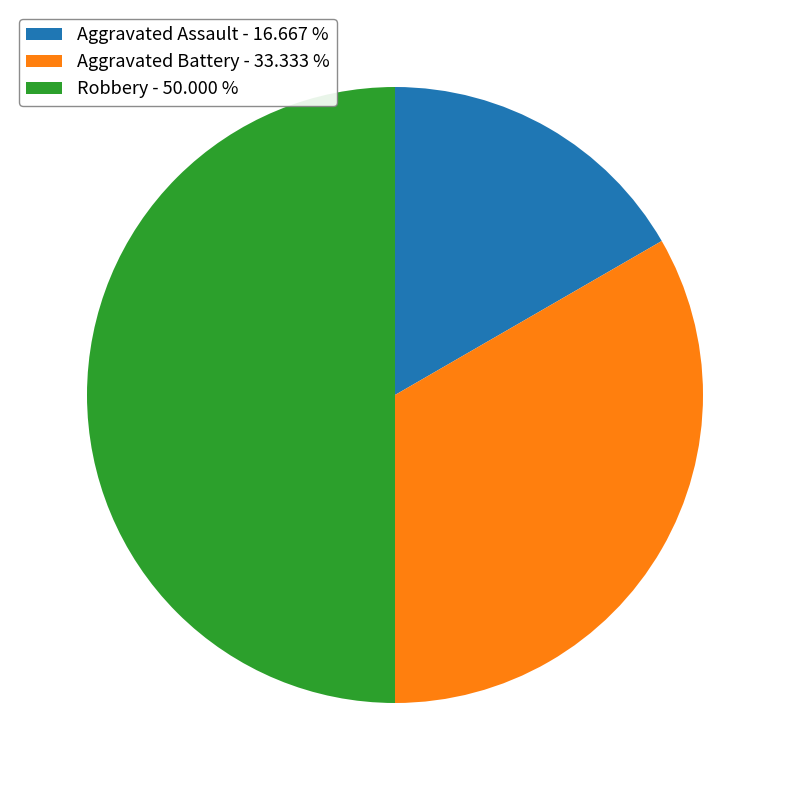

How many slices are in this pie chart?

3